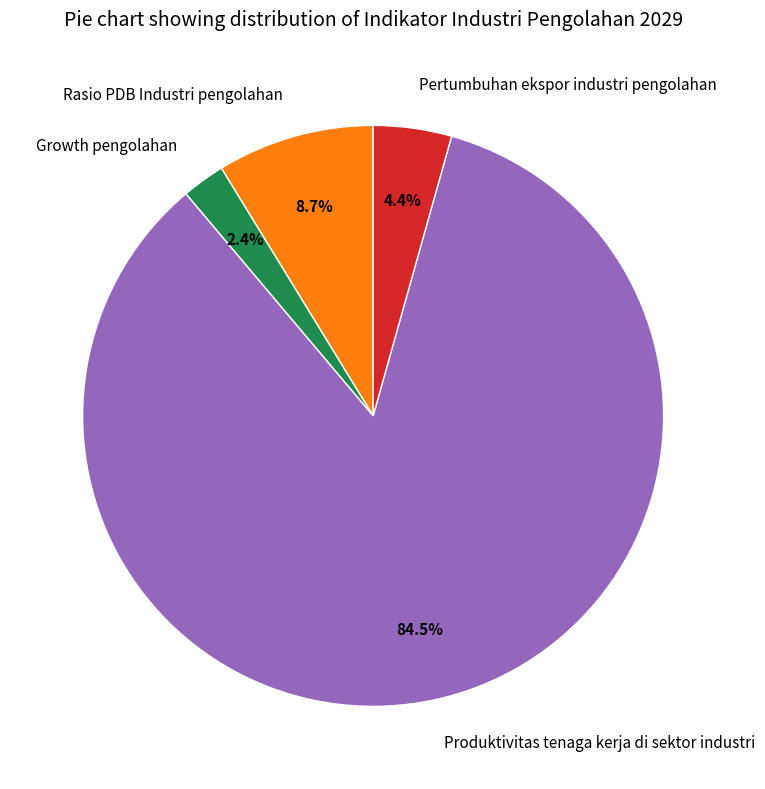

How much of the chart is everything except Growth pengolahan?

97.6%